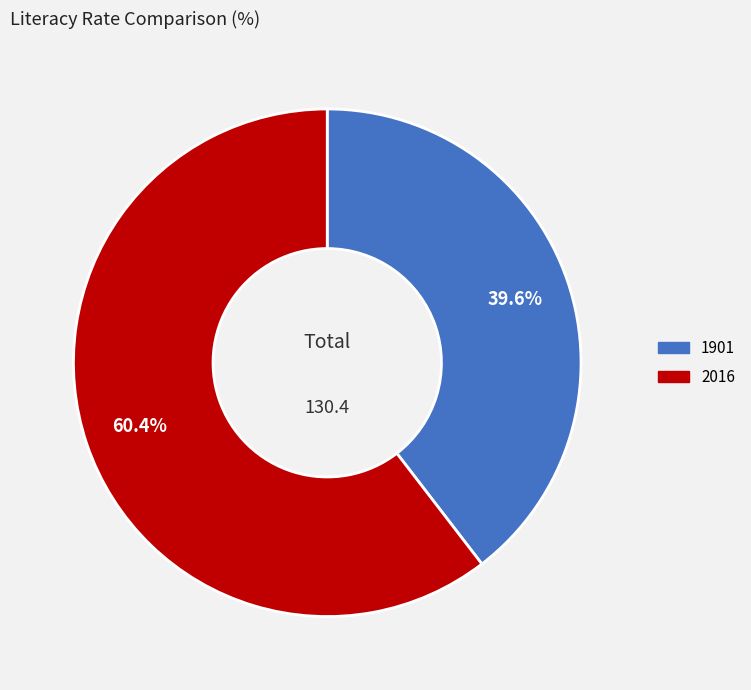

To the nearest percent, what is the difference between the largest and smallest slice percentages?

21%